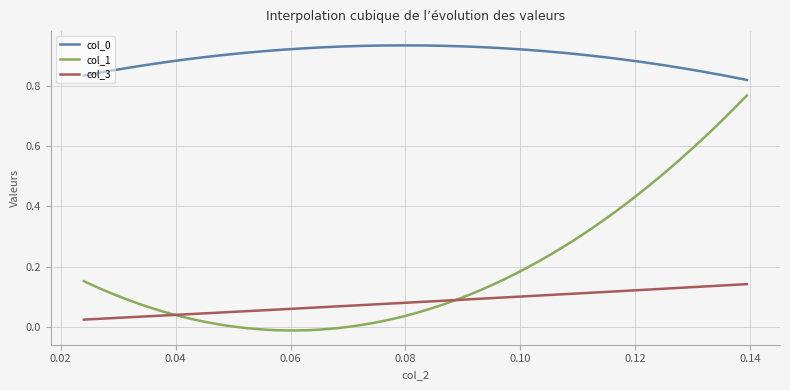

True or false: col_3 and col_0 cross at least once.

False